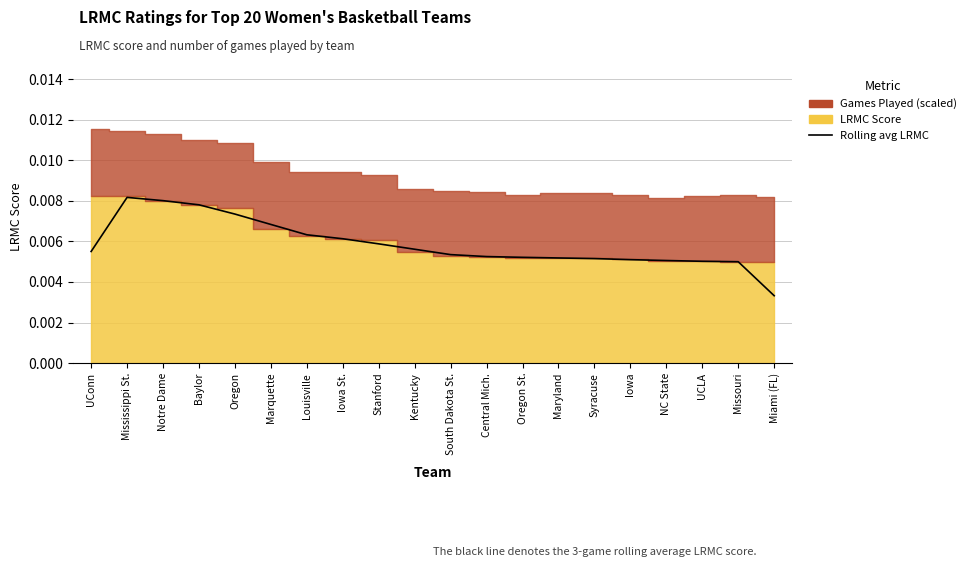

Between Missouri and Mississippi St., which is larger?

Mississippi St.